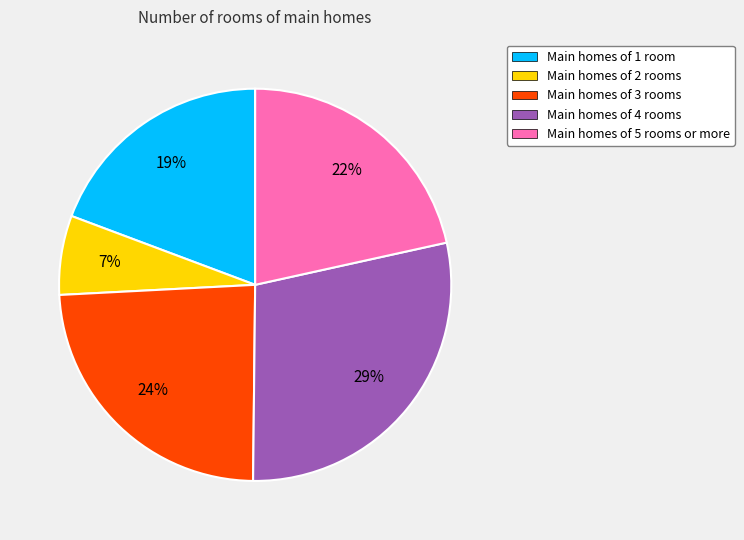

Between Main homes of 5 rooms or more and Main homes of 3 rooms, which is larger?

Main homes of 3 rooms